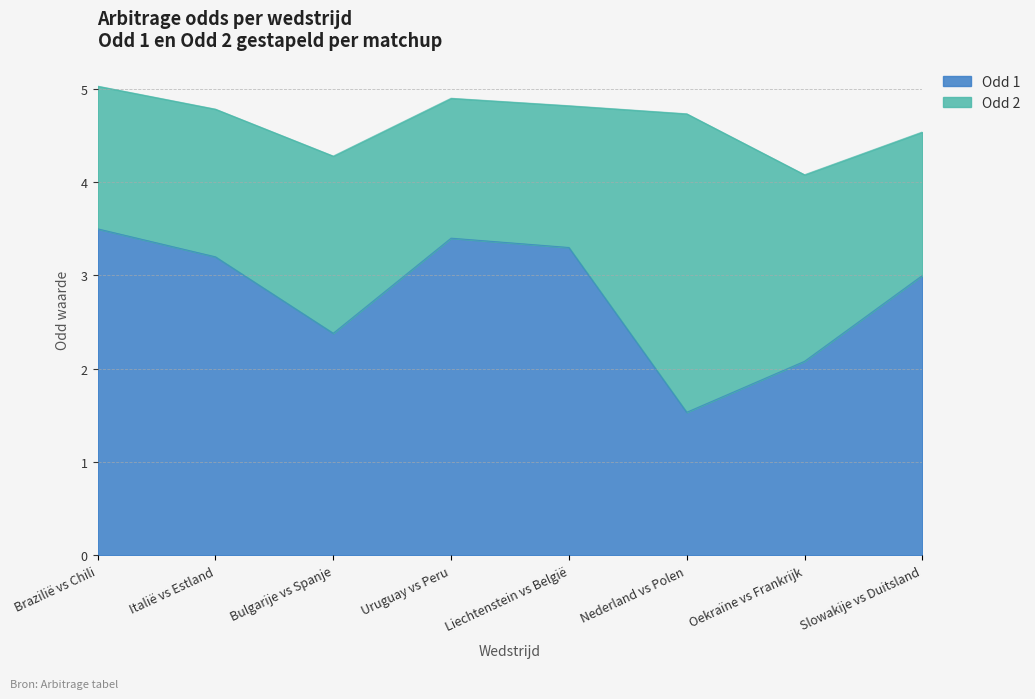

What position from the left is Bulgarije vs Spanje?

3